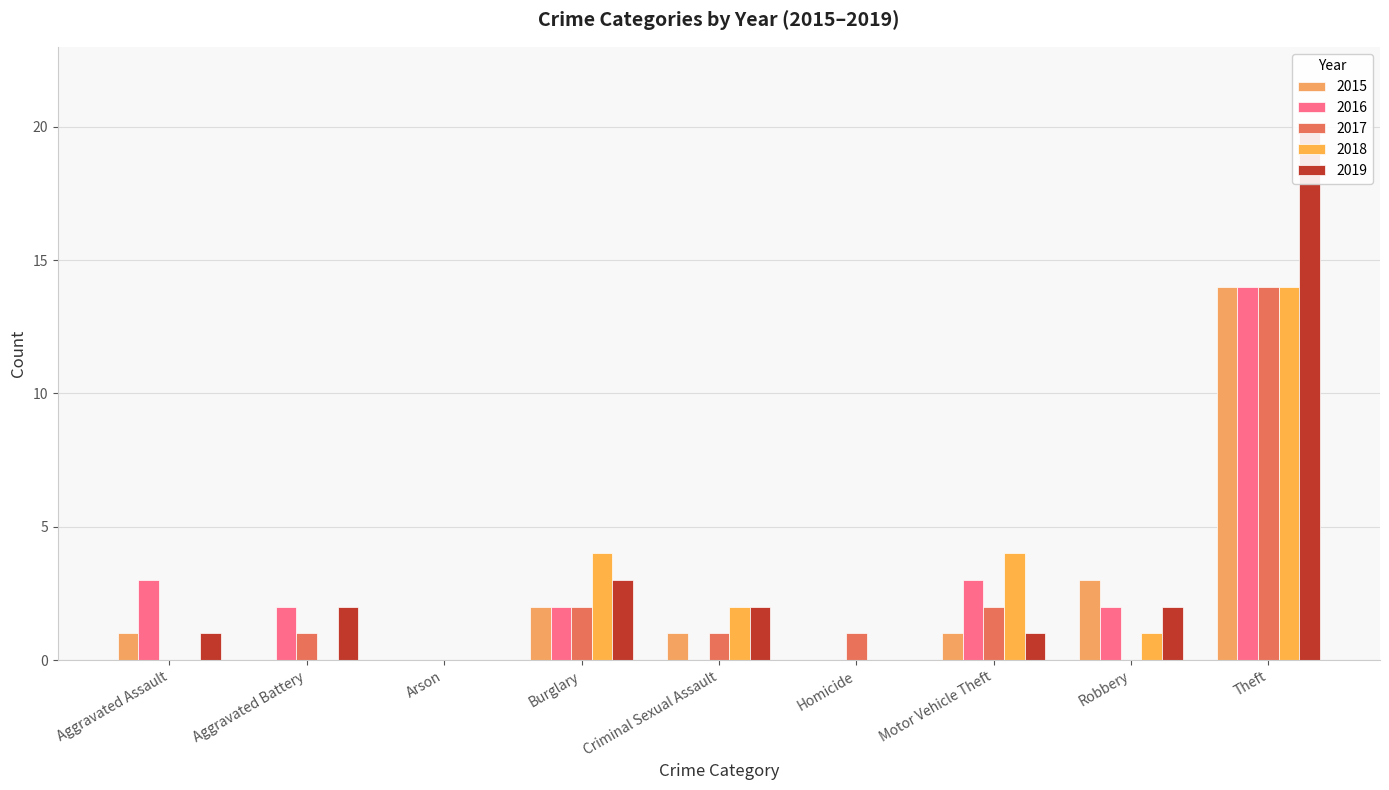

What value does the 2019 series have at Aggravated Battery?

2